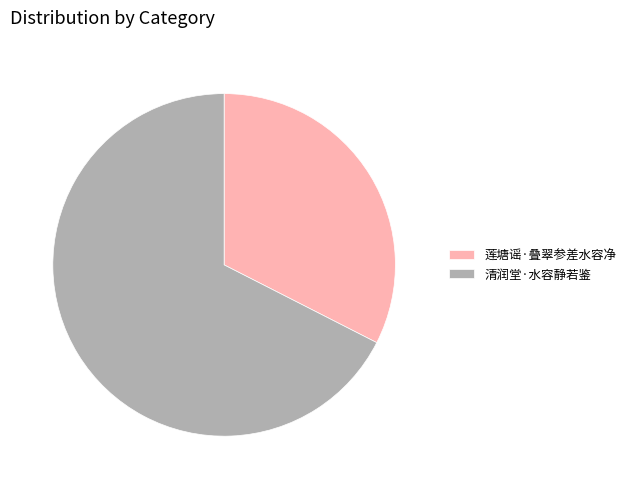

Is there a majority slice in this chart?

Yes